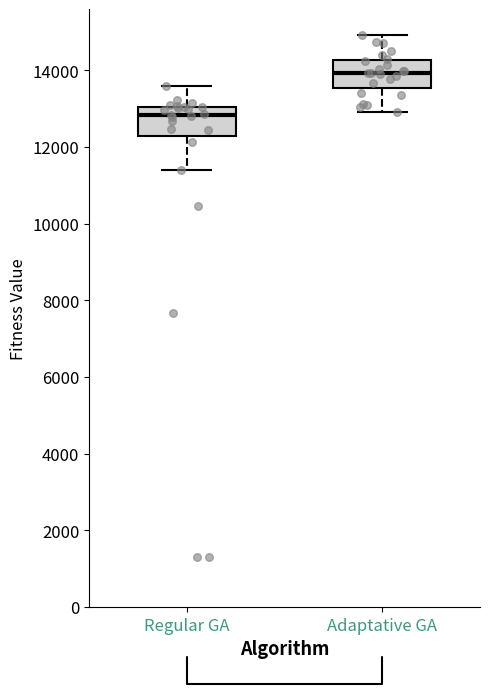

Which box's median line is the lowest?

Regular GA